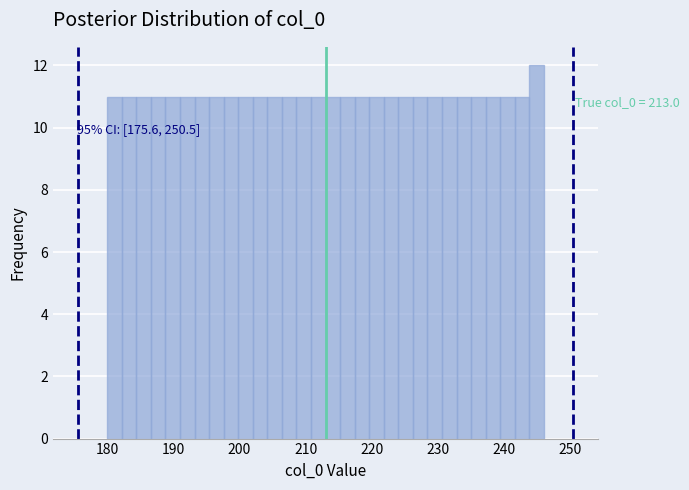

Around what value on the x-axis is the tallest bar? Give the approximate position of its centre, as read against the axis.

245